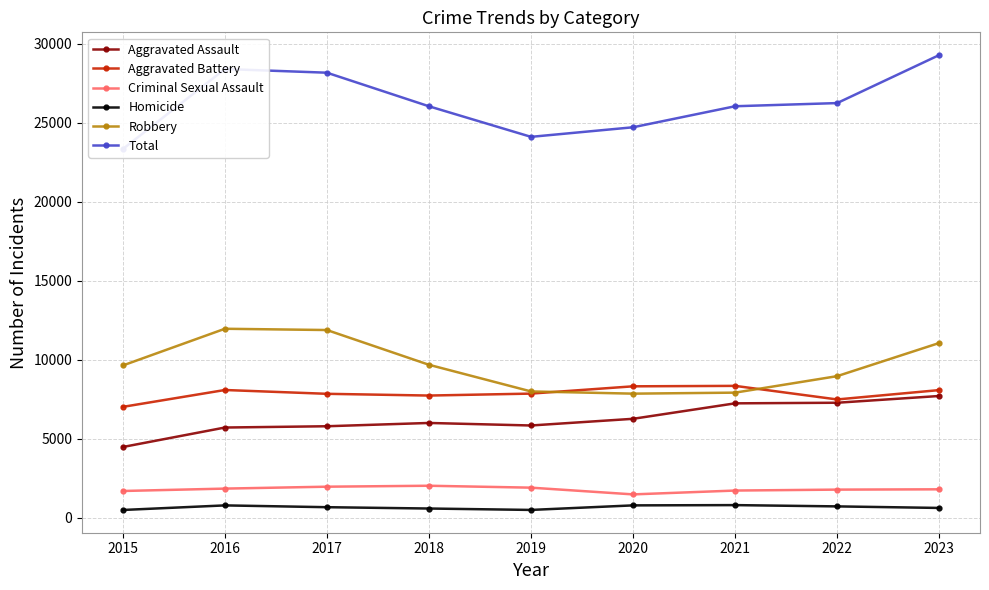

Which has a higher value, 2017 or 2022?

2022